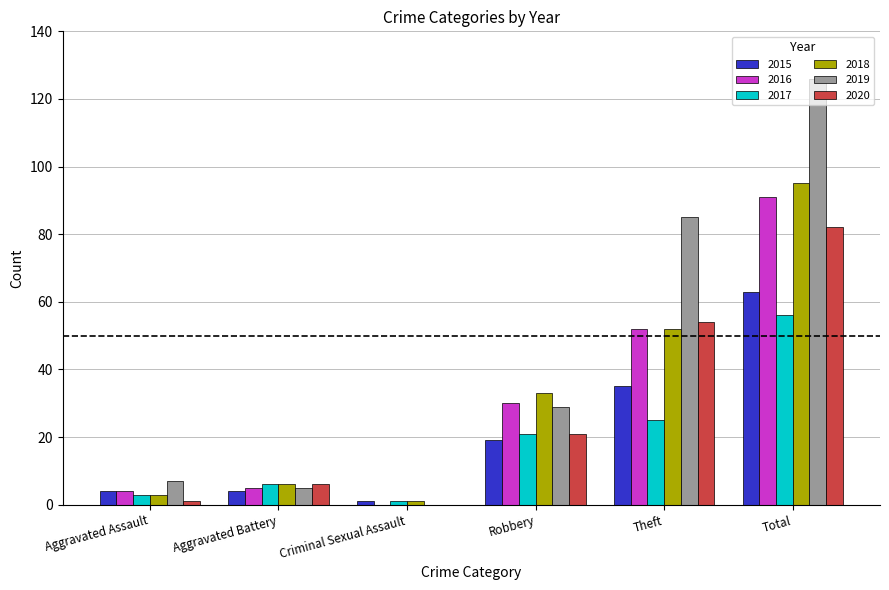

Count the number of categories in the chart.

6